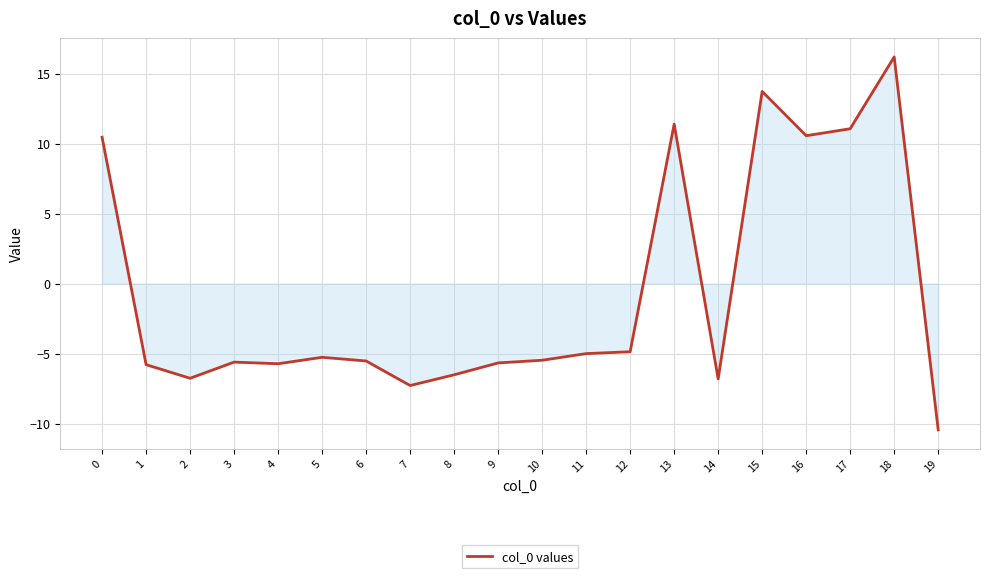

What is the change in value from 2 to 13?

+18.2